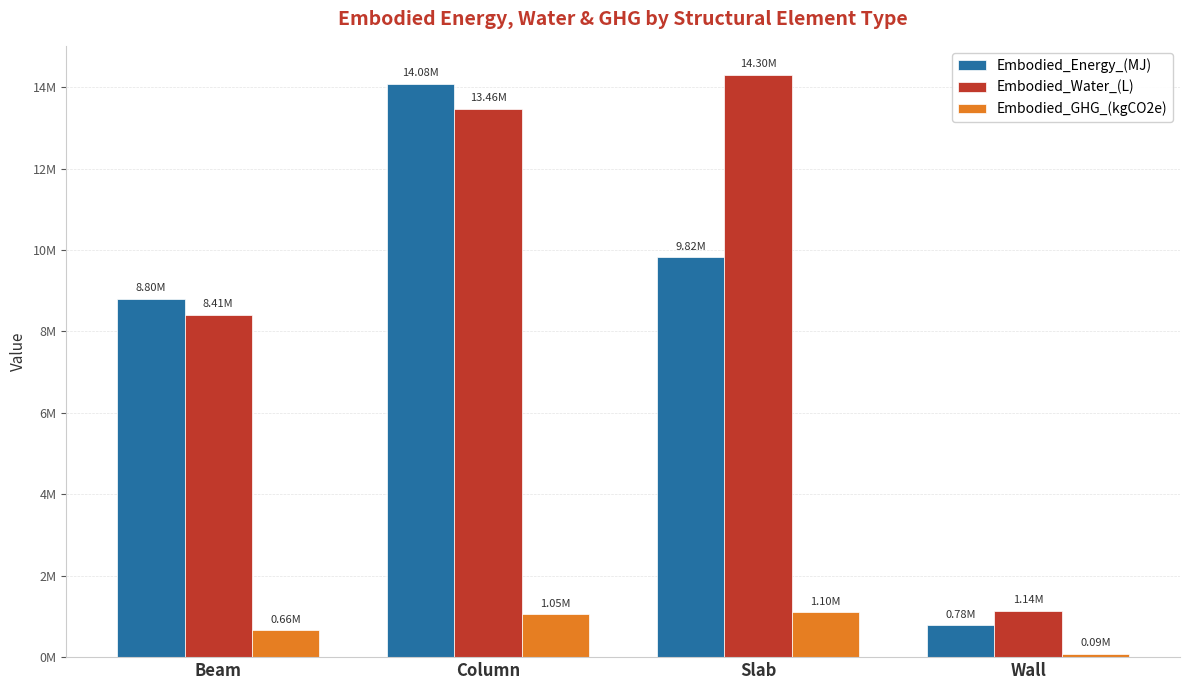

What is the label of the 2nd bar from the left?

Column